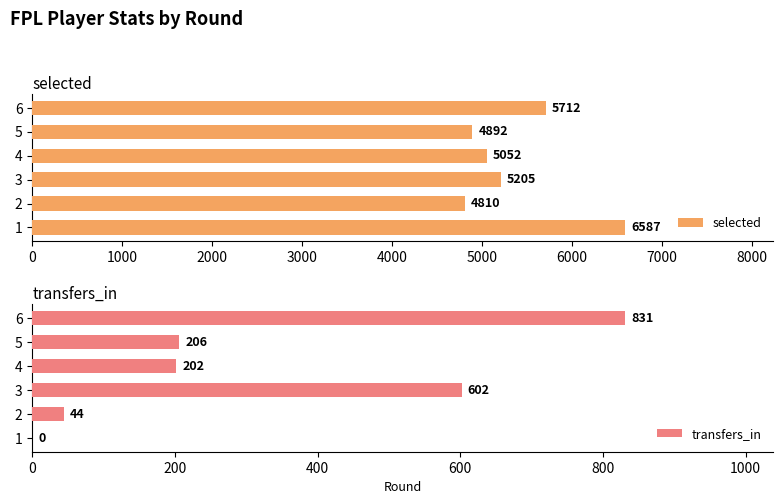

How many data points does each series have?

6